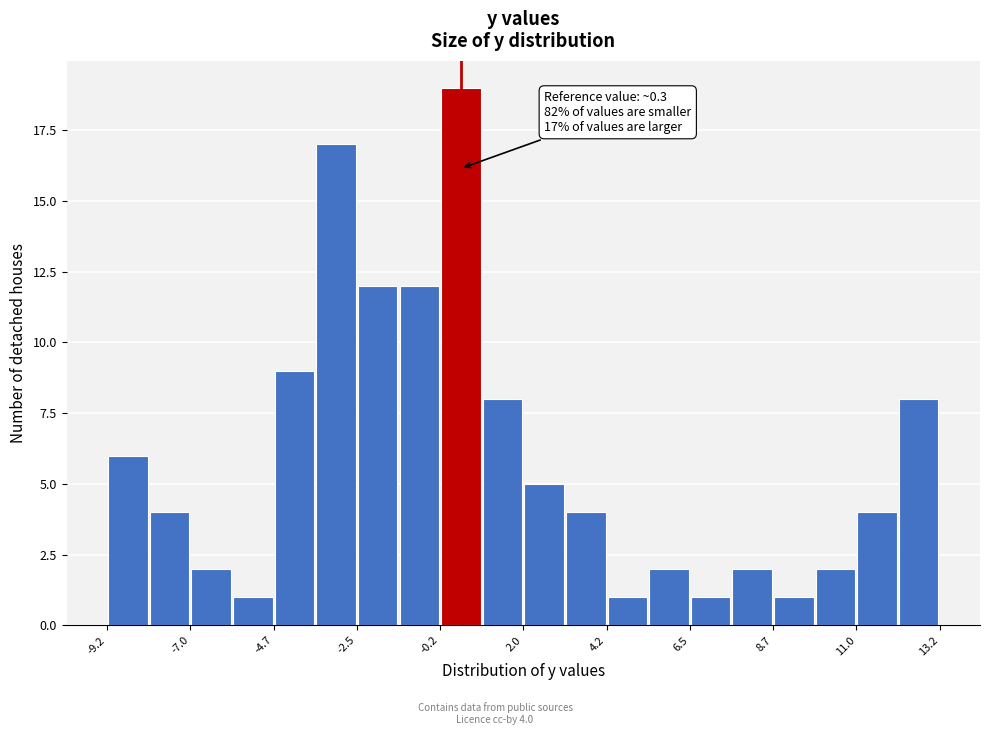

Around what value on the x-axis is the tallest bar? Give the approximate position of its centre, as read against the axis.

0.5